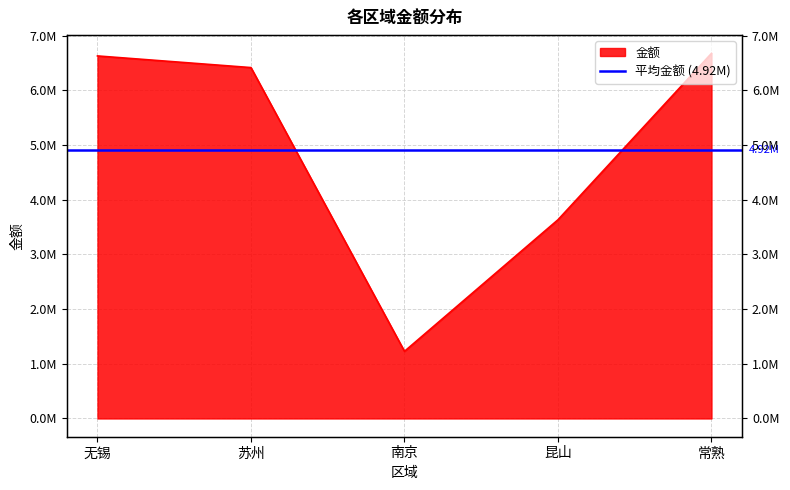

What is the minimum value shown in the chart?

1227918.8